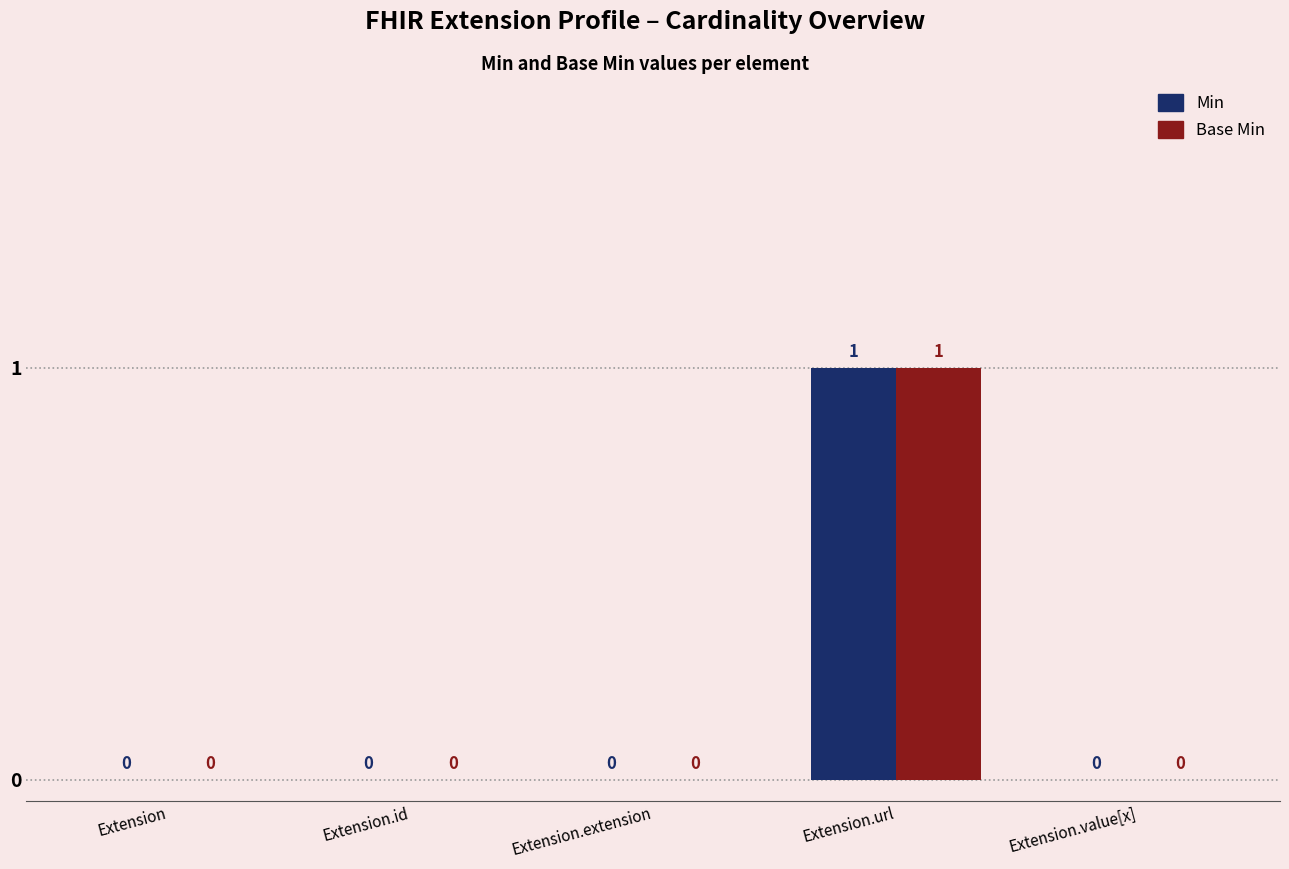

What is the approximate value of Min at Extension.url?

1